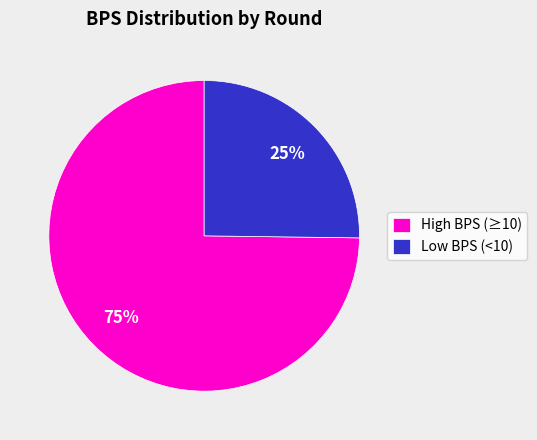

Rank the categories by value from highest to lowest.

High BPS (≥10), Low BPS (<10)